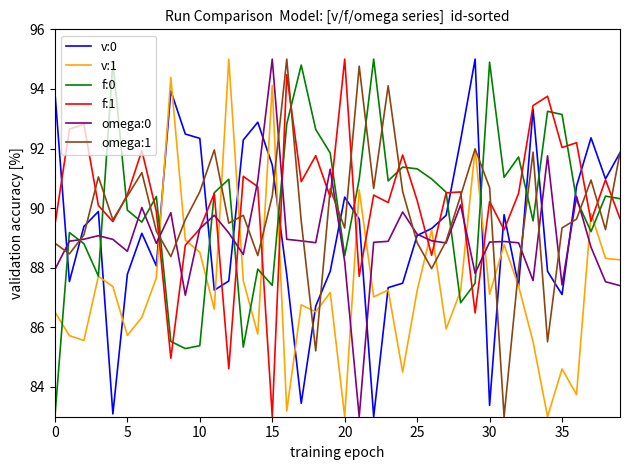

True or false: f:0 and v:1 cross at least once.

True